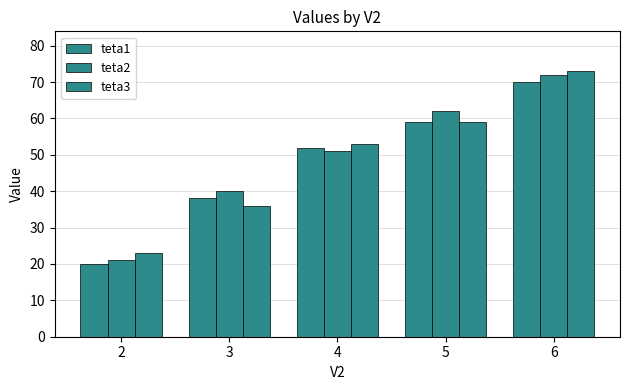

What is the value of the teta3 bar at the 3rd from the left?

53